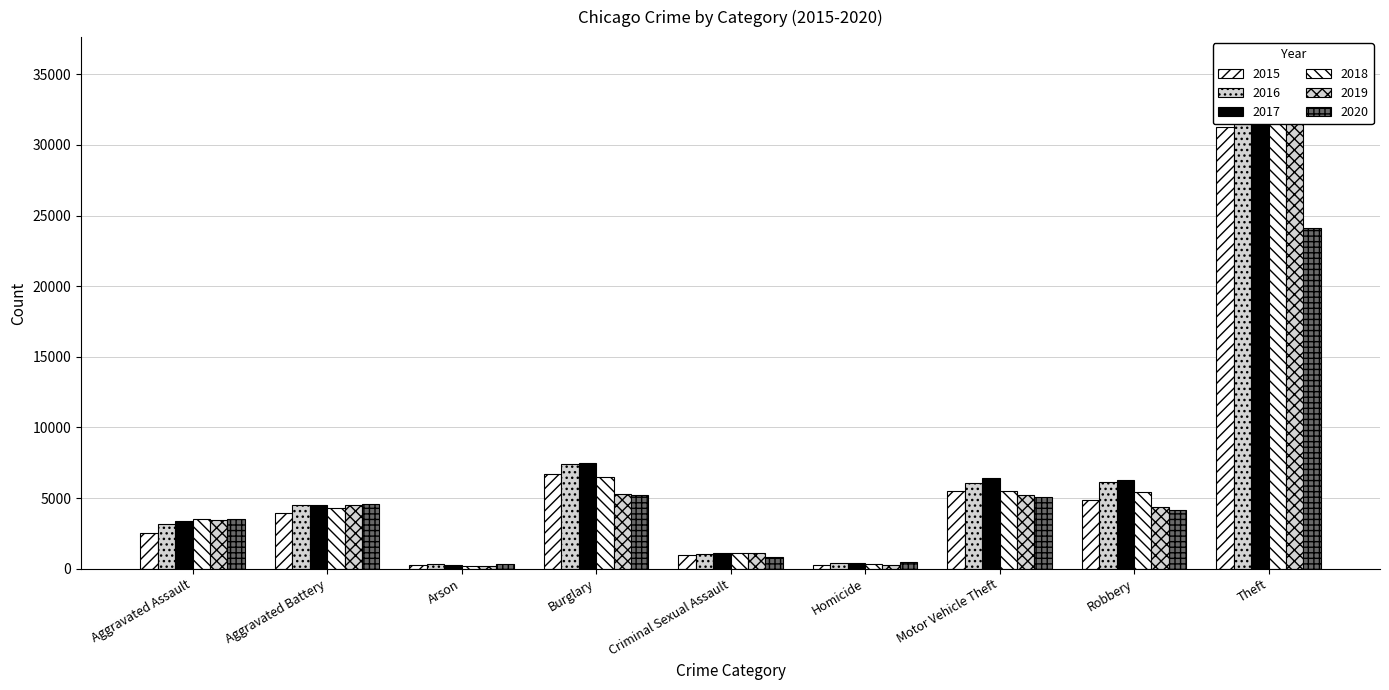

Which series has the widest spread of values?

2018